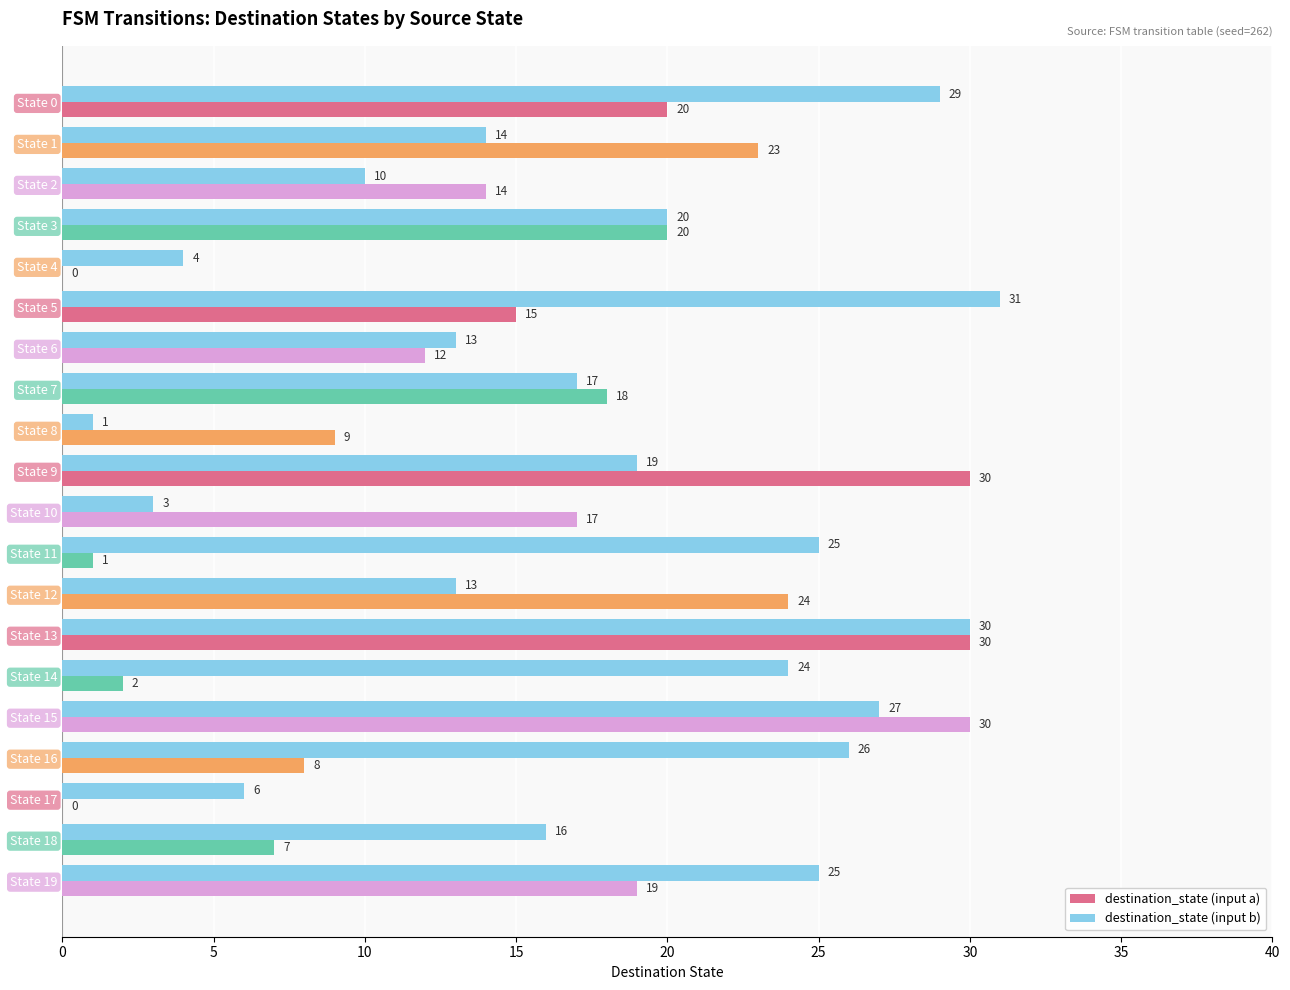

What is the sum of all destination_state (input a) values?

299